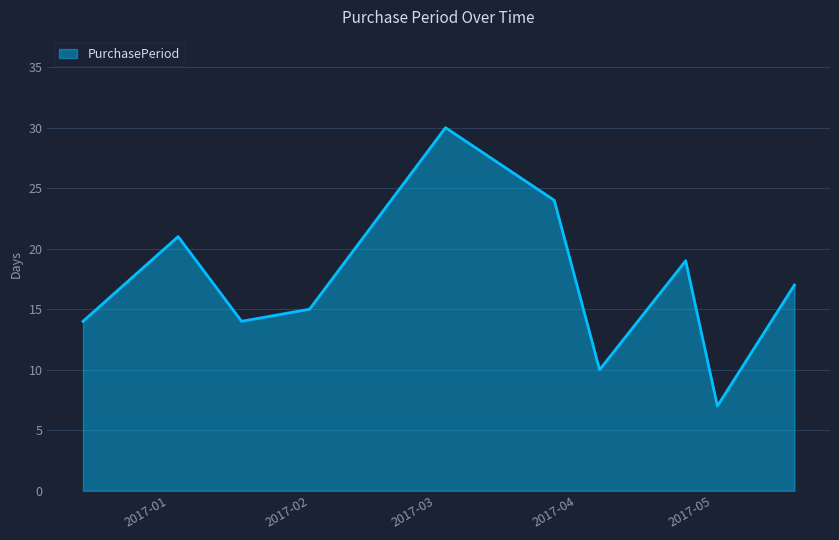

What is the difference between the maximum and minimum values?

23